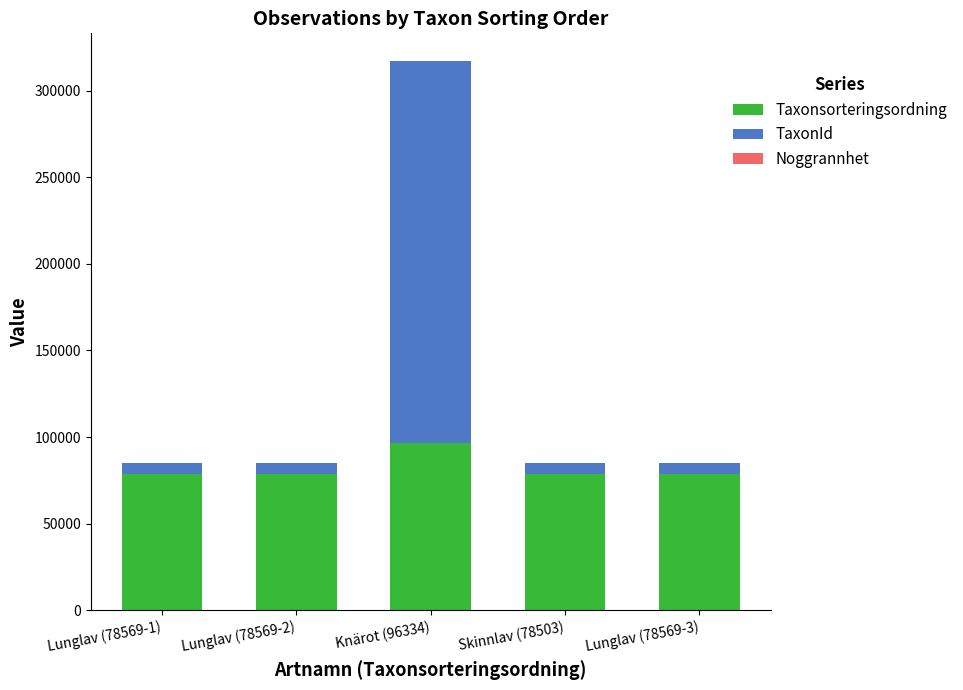

True or false: Taxonsorteringsordning has a value of 96334 at Knärot (96334).

True